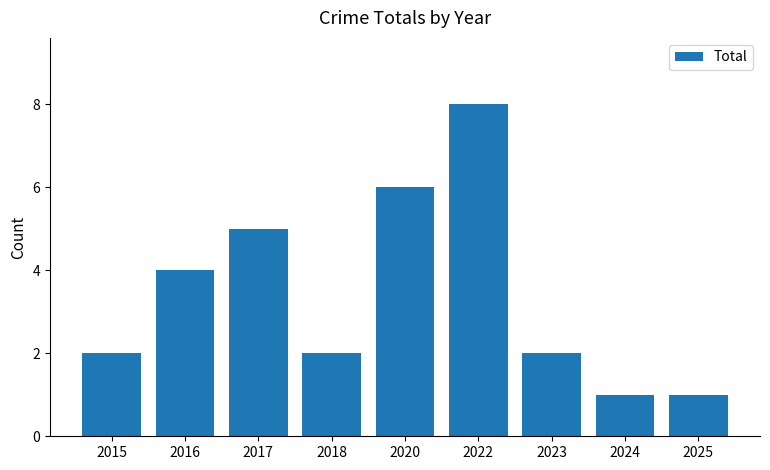

Reading left to right, extract all data points from this chart.

2015=2	2016=4	2017=5	2018=2	2020=6	2022=8	2023=2	2024=1	2025=1